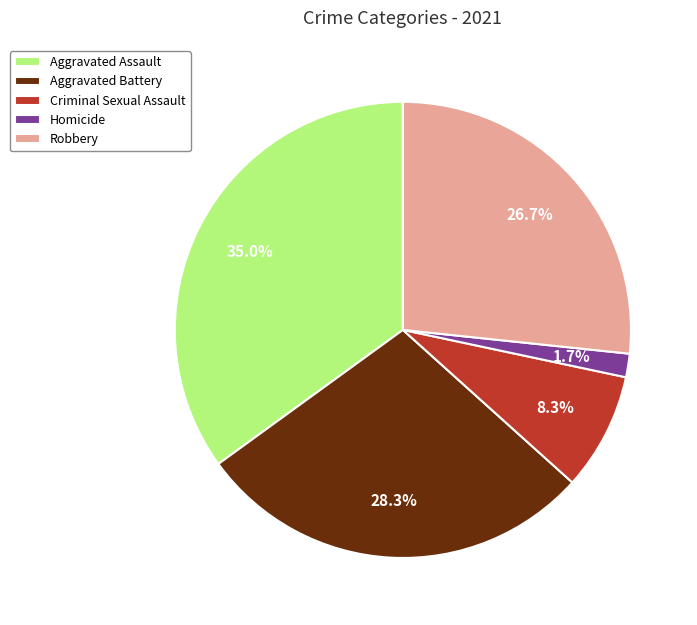

Is Aggravated Battery the majority of the pie?

No